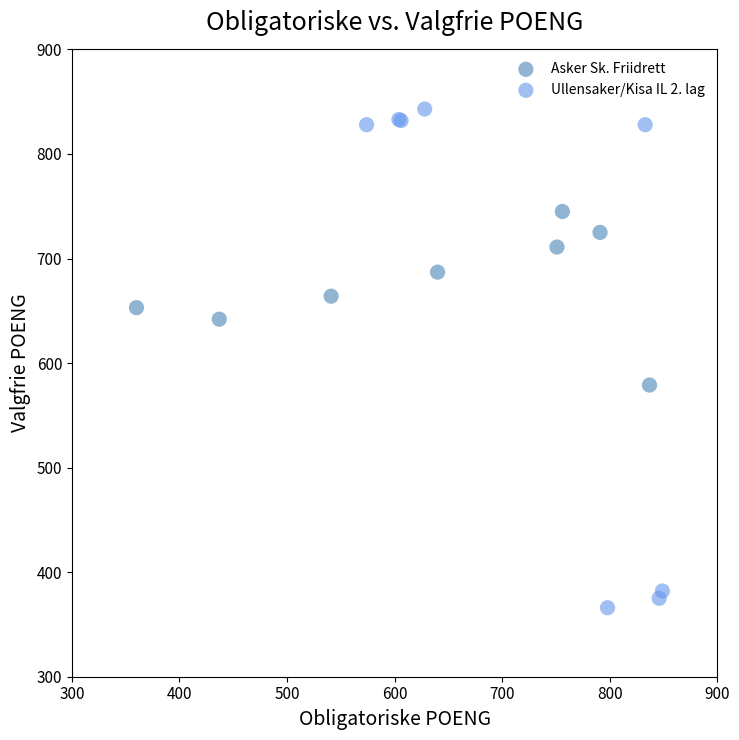

Which series reaches the maximum Y coordinate?

Ullensaker/Kisa IL 2. lag